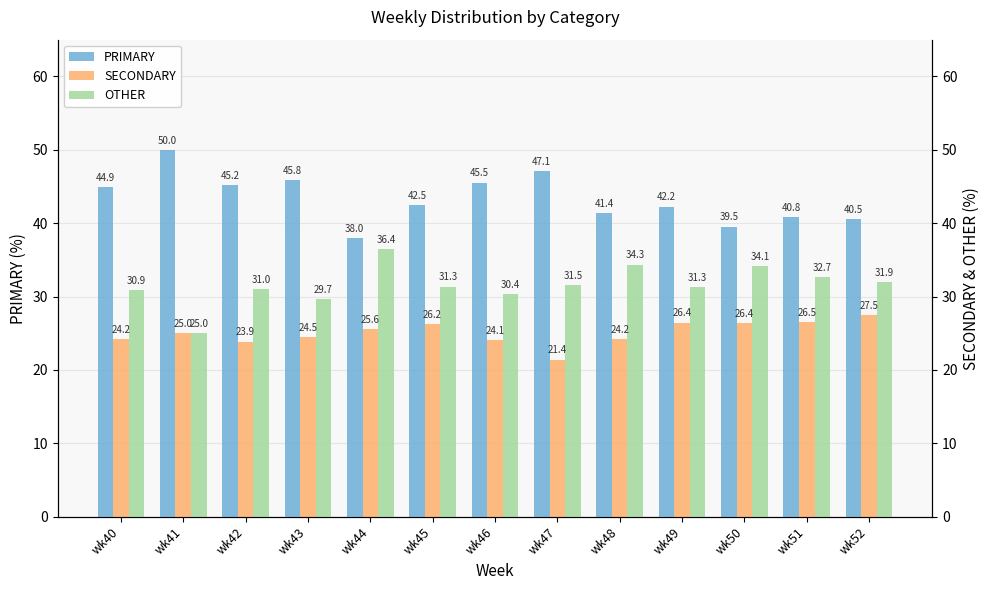

How many bars are there in total?

39